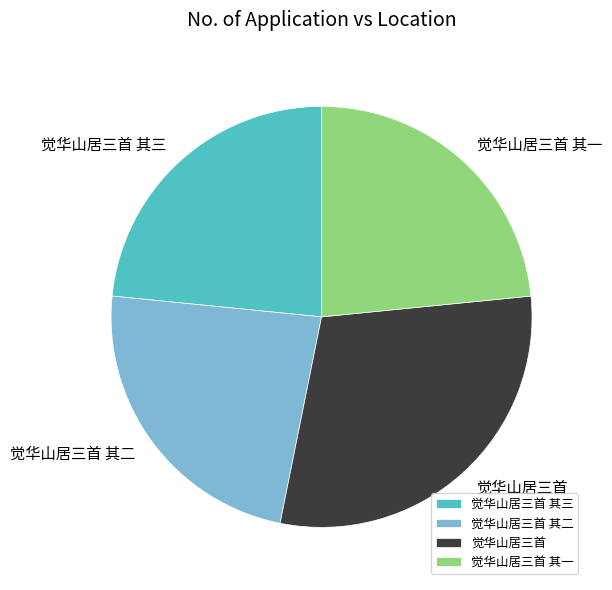

The 觉华山居三首 其三 slice represents 23% of the pie. True or false?

True